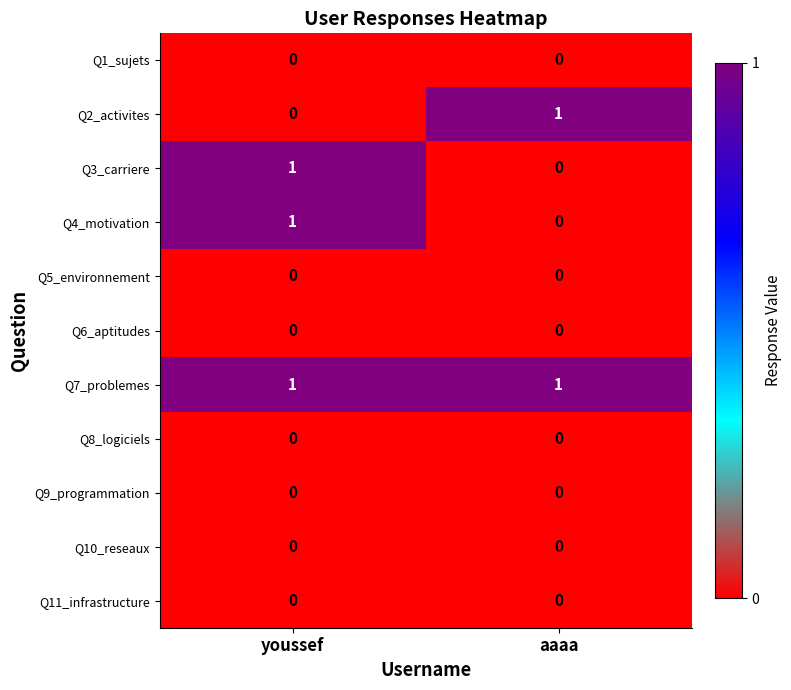

Which category has the highest value in the Q3_carriere series?

youssef